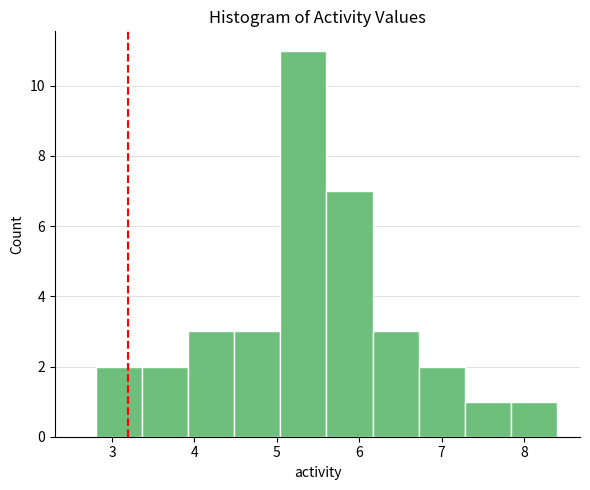

Over which range of the x-axis is the bar tallest?

5.0 to 5.6